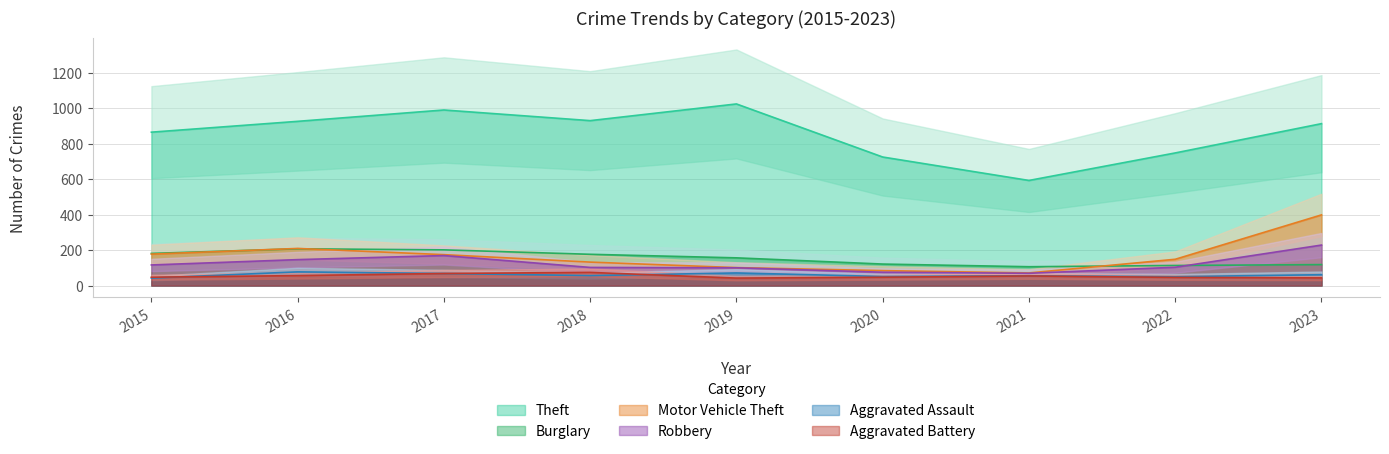

Is it true that Robbery equals 96 at 2023?

False